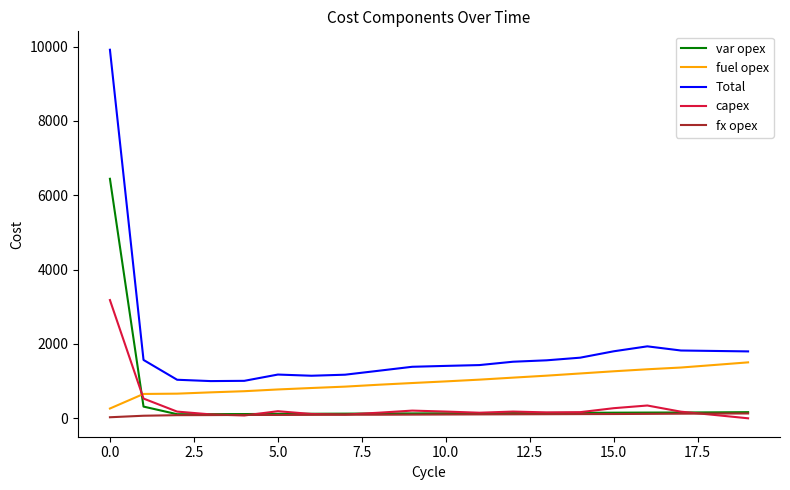

Rank the series by their maximum value, from highest to lowest.

Total, var opex, capex, fuel opex, fx opex